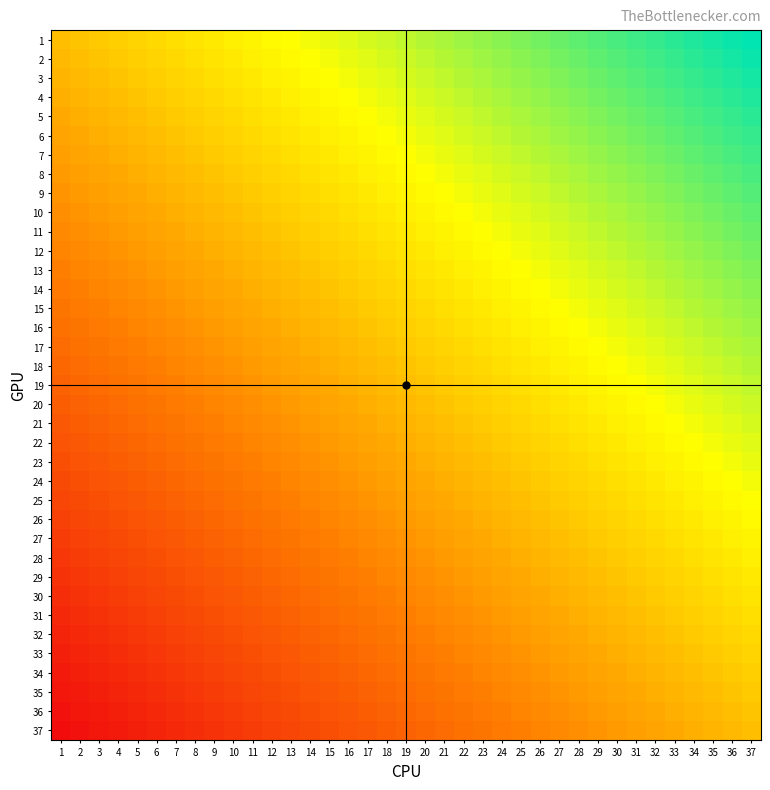

Between 9 and 26, which is larger?

26